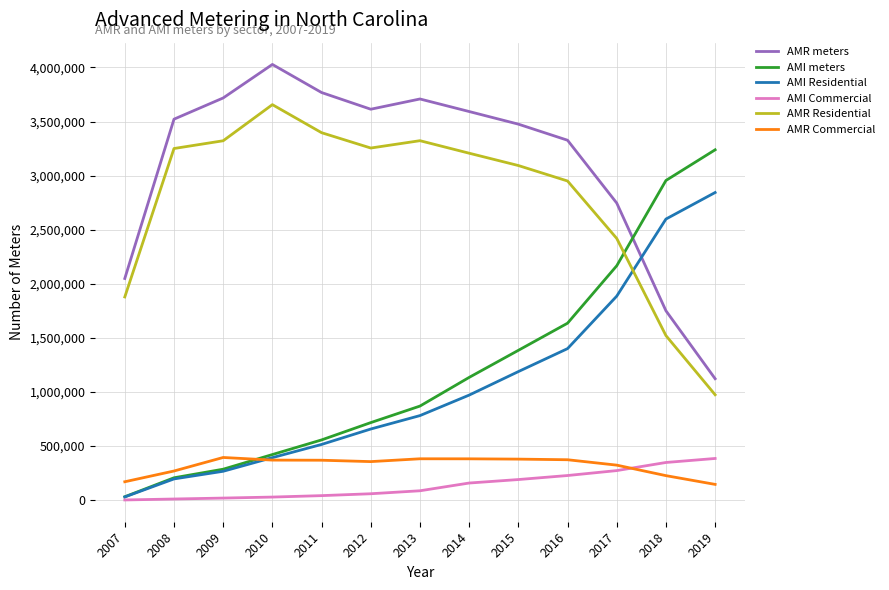

How many series are shown in this chart?

6